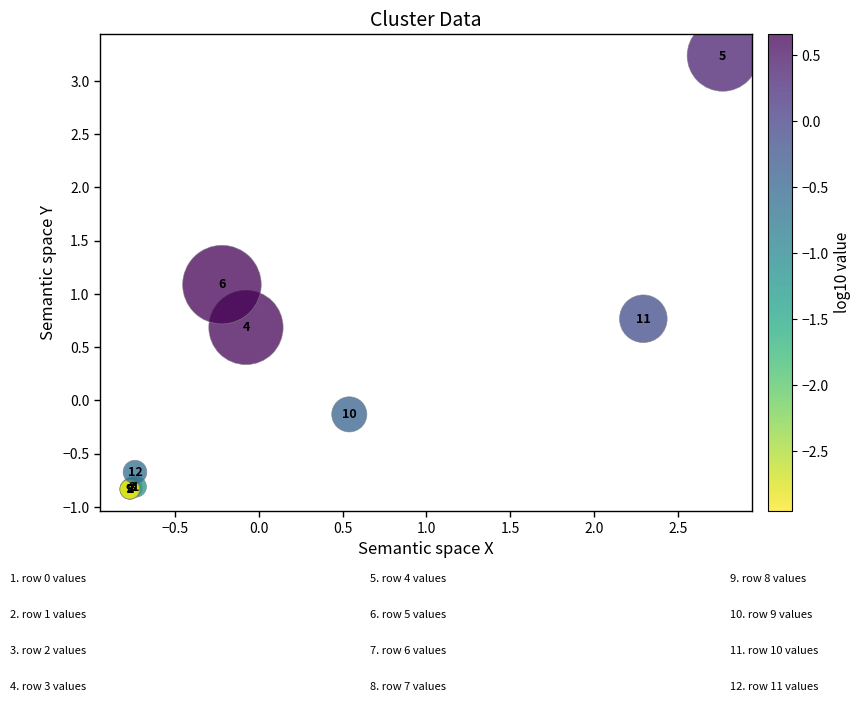

What Y value in the scatter plot is closest to 1?

1.1